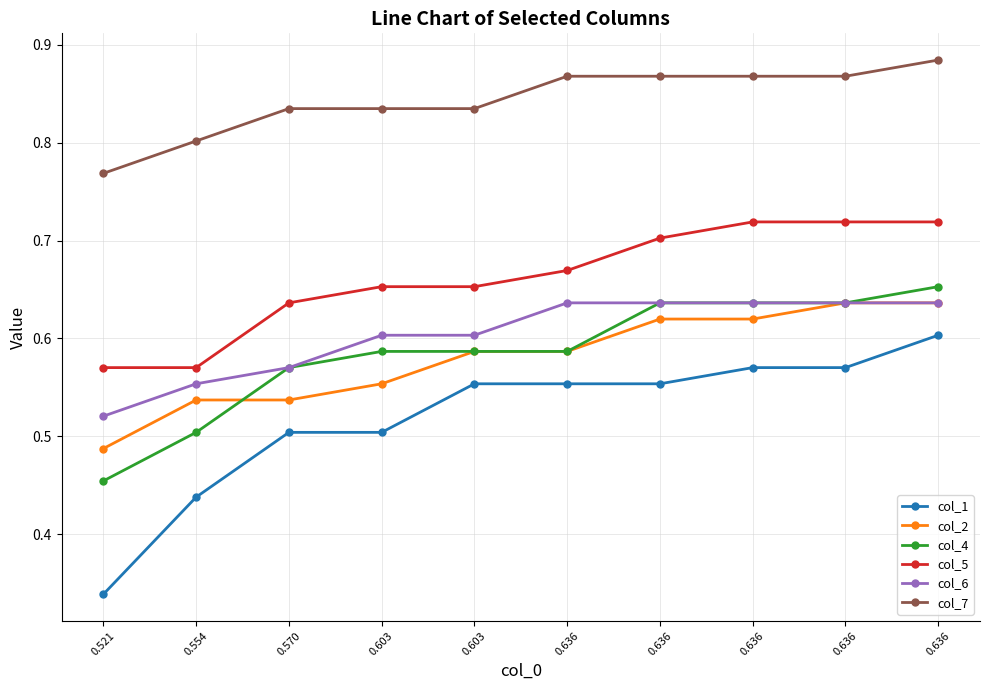

Which has a higher value, 0.636 or 0.603?

0.636